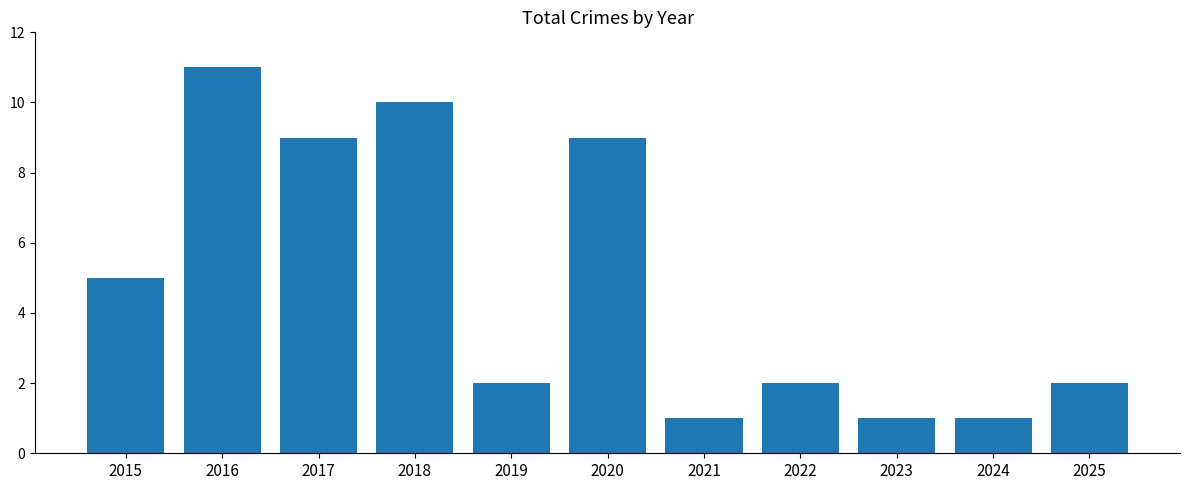

At which label does the data first exceed 2?

2015